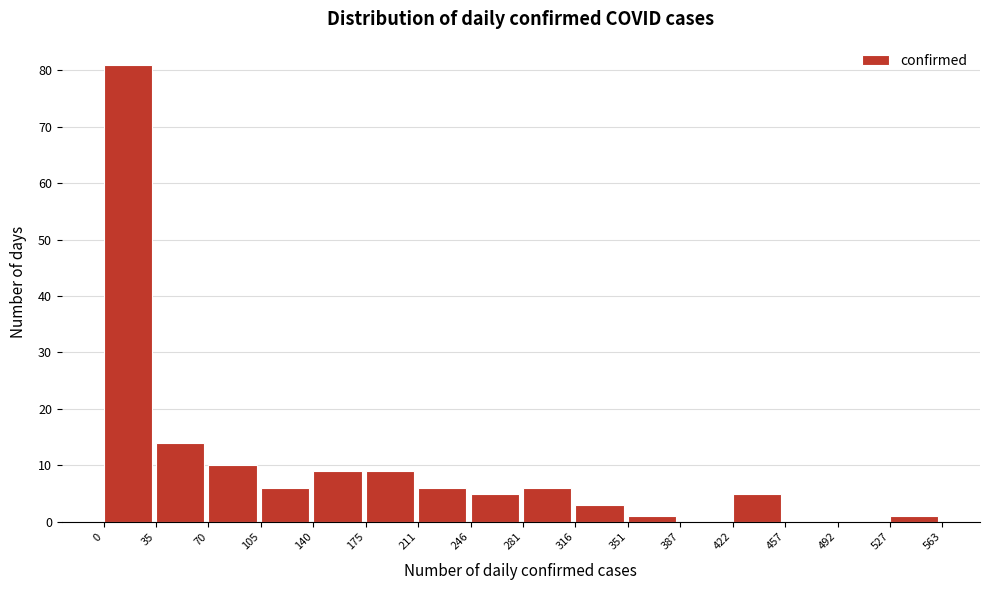

Reading left to right, transcribe this chart: for each bar, give the range it covers on the x-axis and its height. The values are not printed on the chart, so give them approximately, as read against the axis.

0 to 35: 81
35 to 70: 14
70 to 105: 10
105 to 140: 6
140 to 175: 9
175 to 211: 9
211 to 246: 6
246 to 281: 5
281 to 316: 6
316 to 351: 3
351 to 387: 1
387 to 422: 0
422 to 457: 5
457 to 492: 0
492 to 527: 0
527 to 563: 1